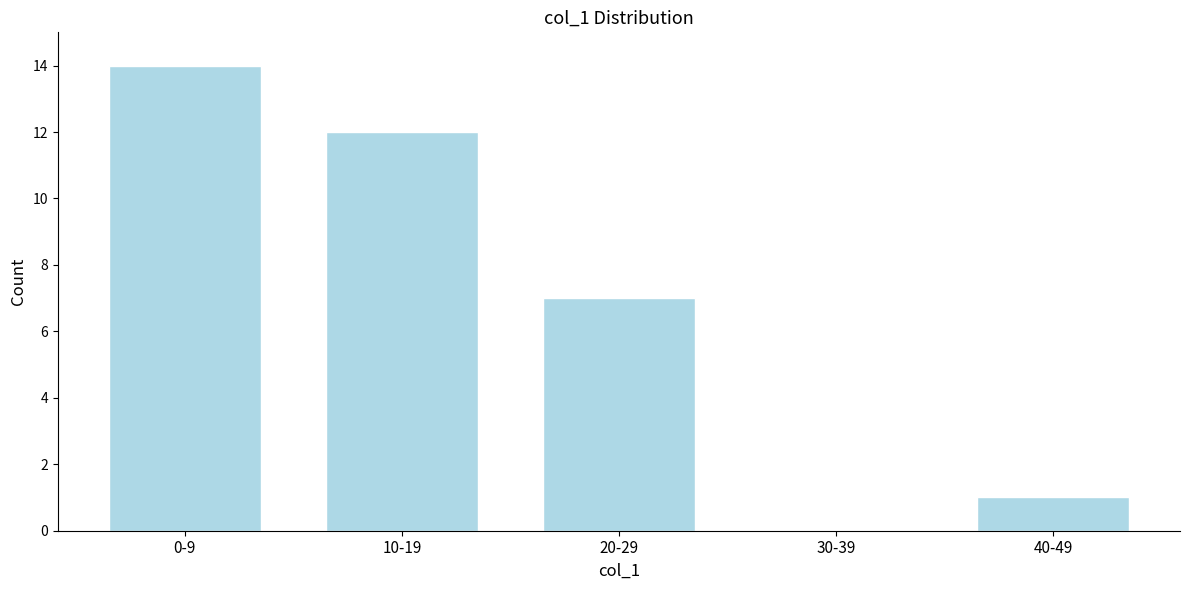

Reading left to right, extract all data points from this chart.

0-9=14	10-19=12	20-29=7	30-39=0	40-49=1